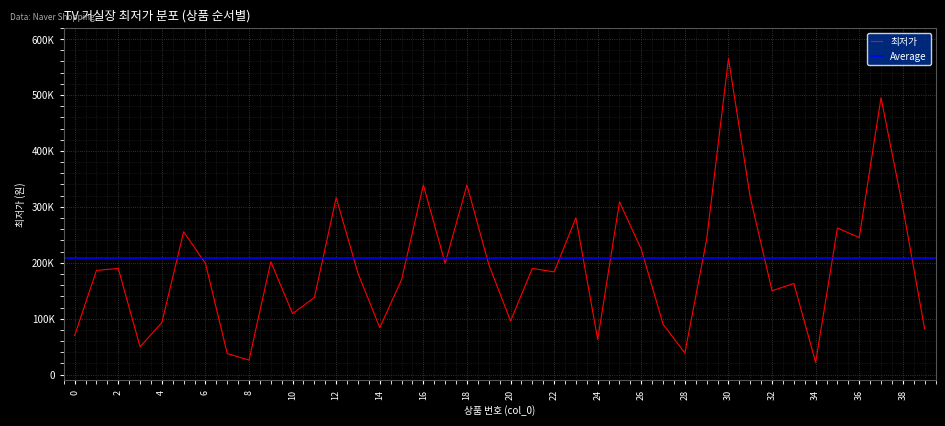

List the labels in order of value, smallest first.

34, 8, 7, 28, 3, 24, 0, 39, 14, 27, 4, 20, 10, 11, 32, 33, 15, 13, 22, 1, 21, 2, 19, 6, 17, 9, 26, 29, 36, 5, 35, 23, 38, 25, 12, 31, 16, 18, 37, 30